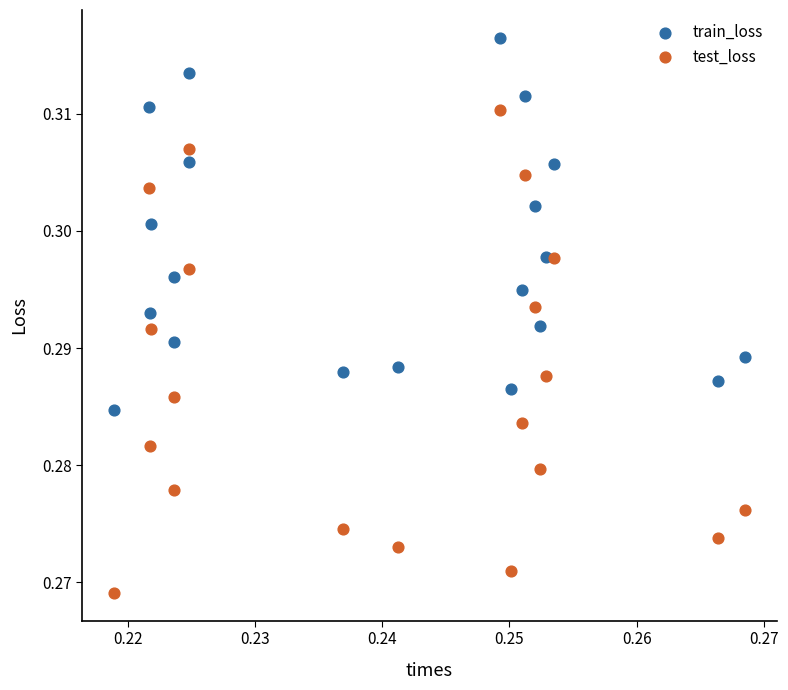

Which series reaches the minimum Y coordinate?

test_loss